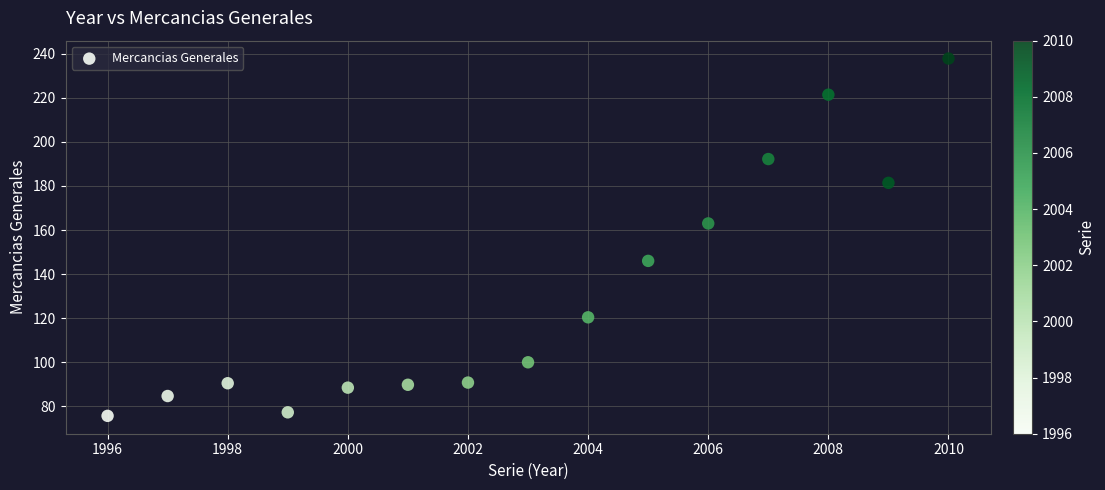

What is the range of Y values (max minus min)?

162.1